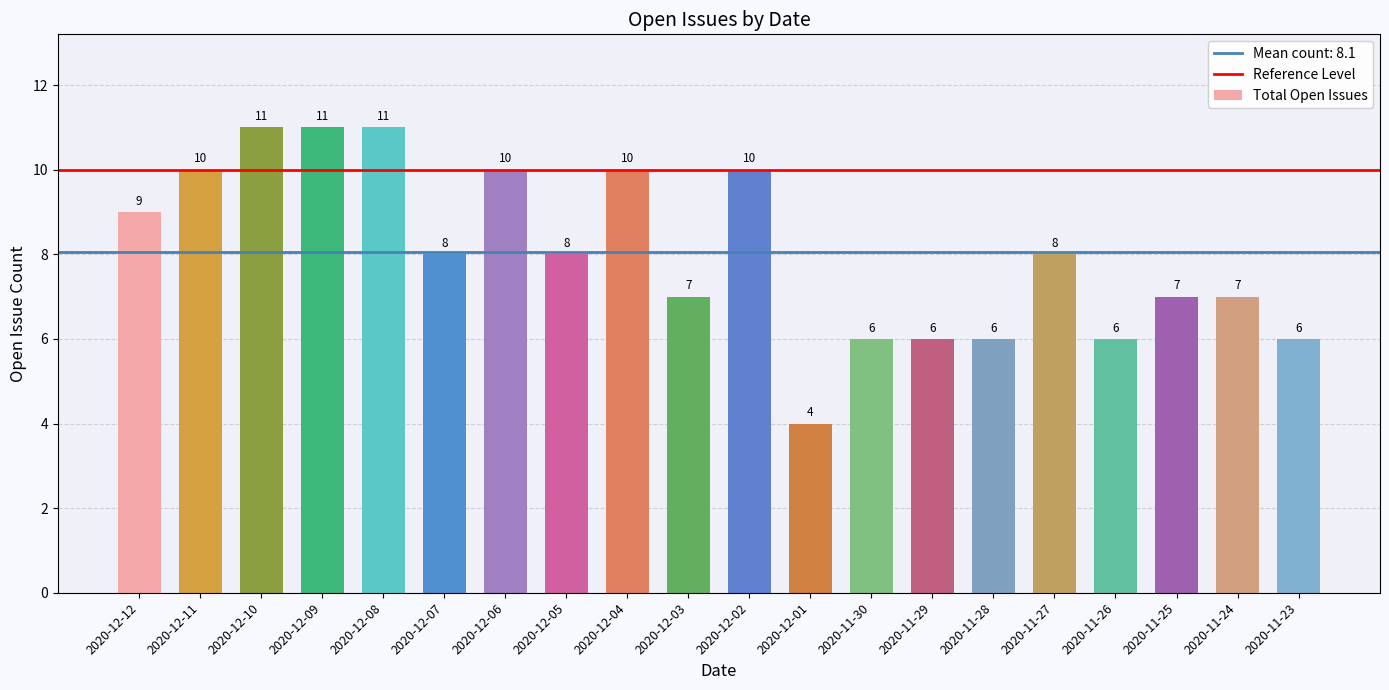

What is the greatest value displayed?

11